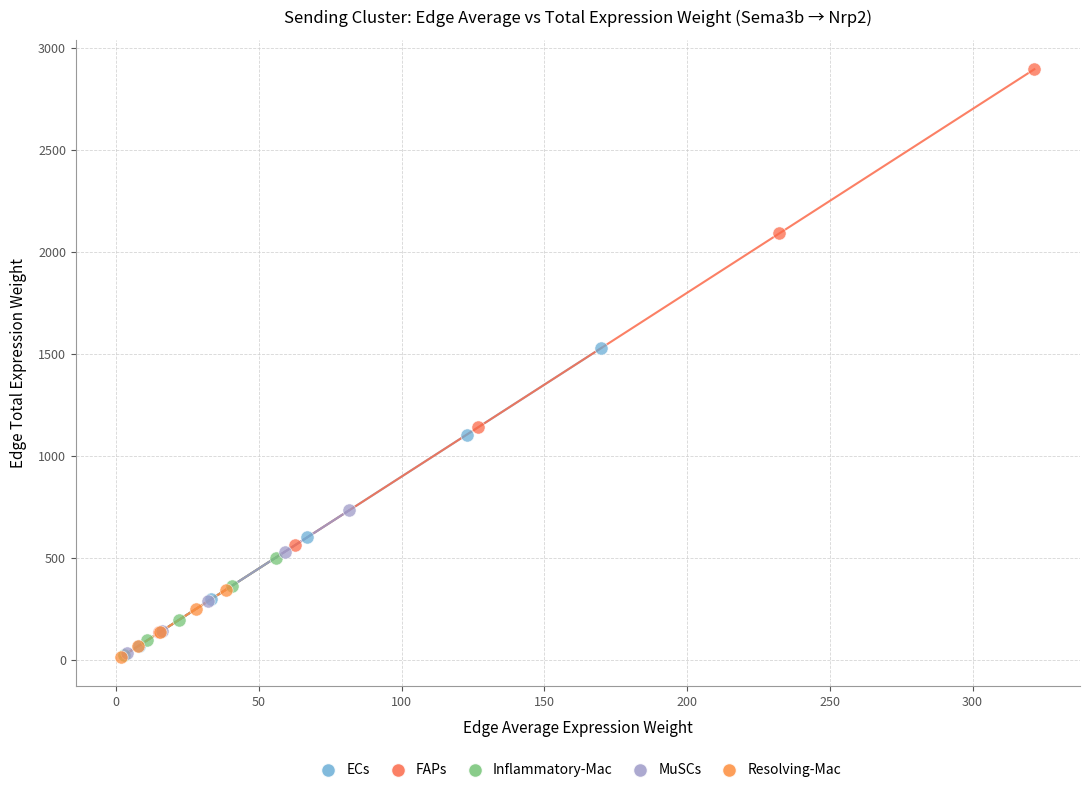

Which series reaches the maximum Y coordinate?

FAPs